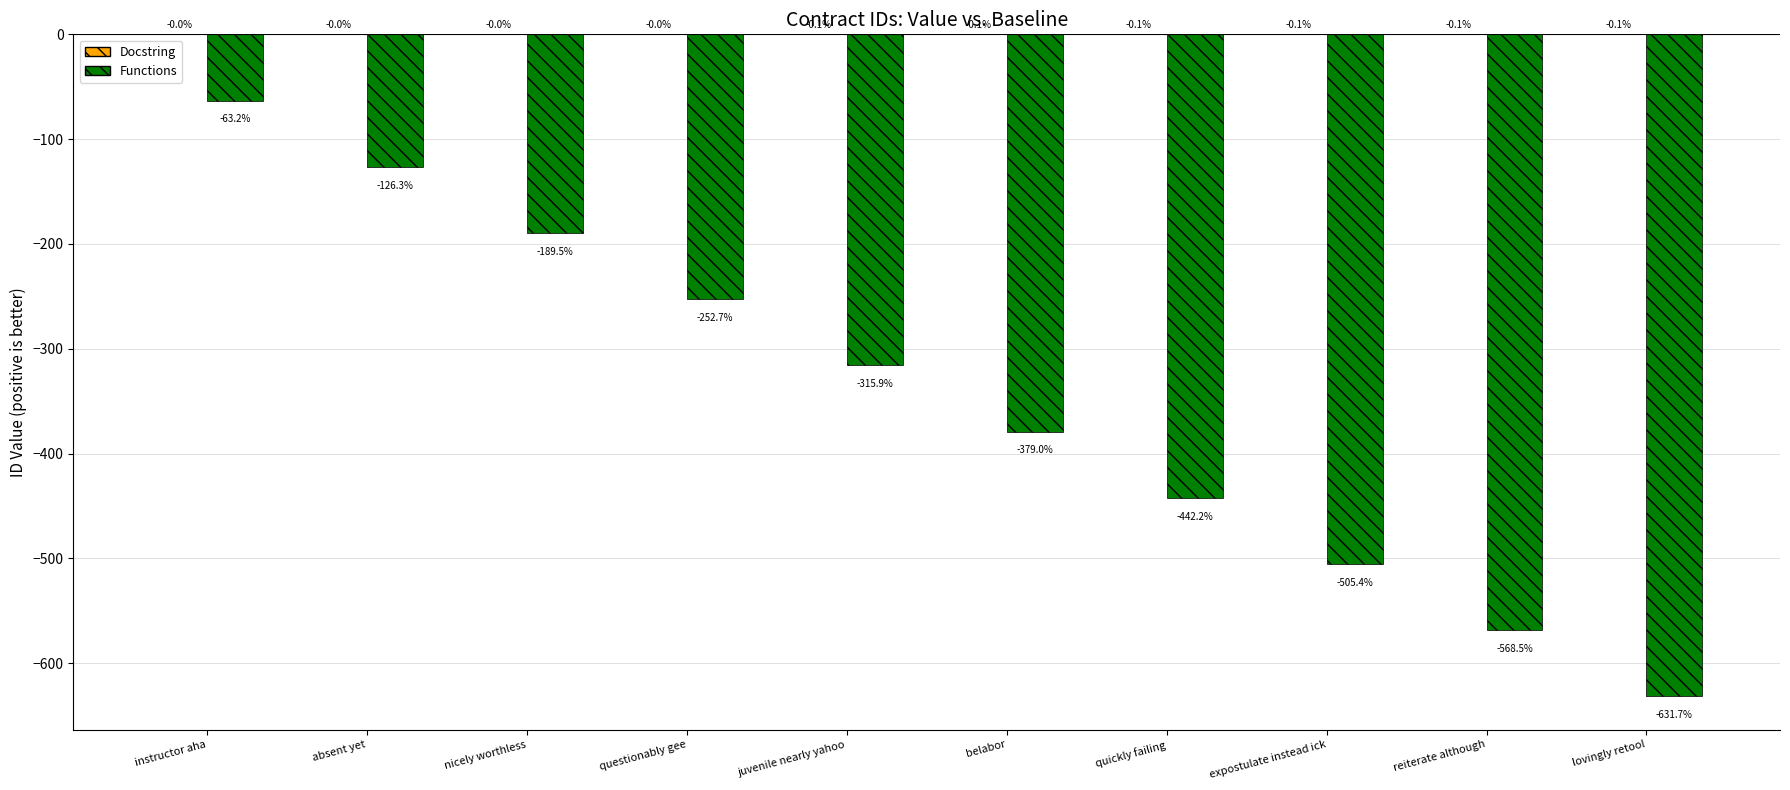

Between belabor and quickly failing, which series saw the biggest shift?

Functions